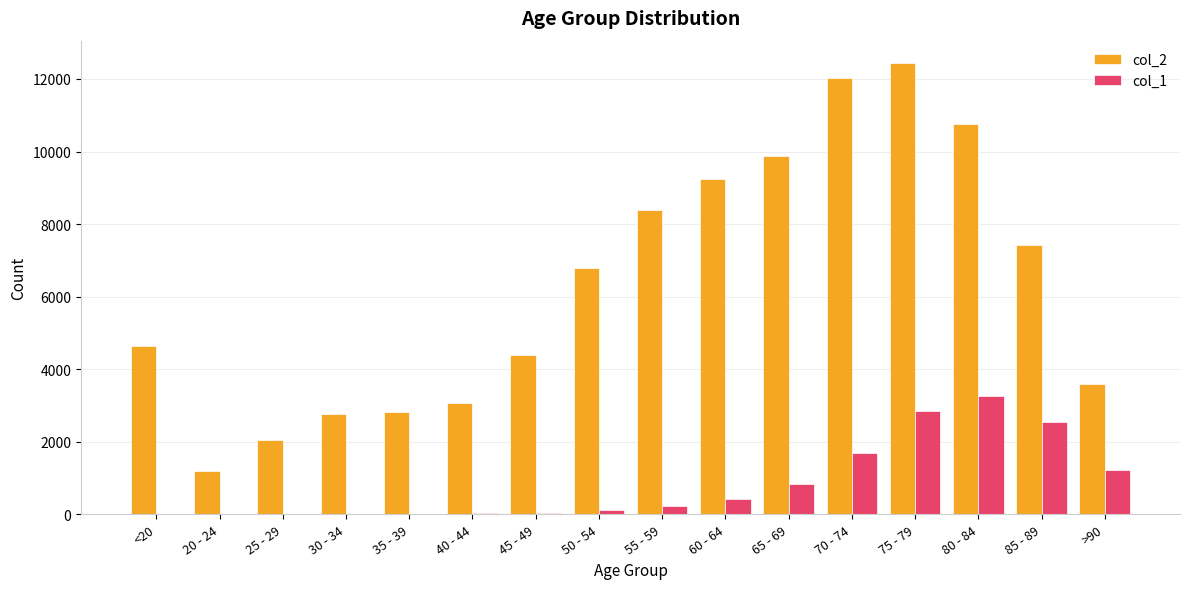

The value of col_2 at 30 - 34 is 3726. True or false?

False